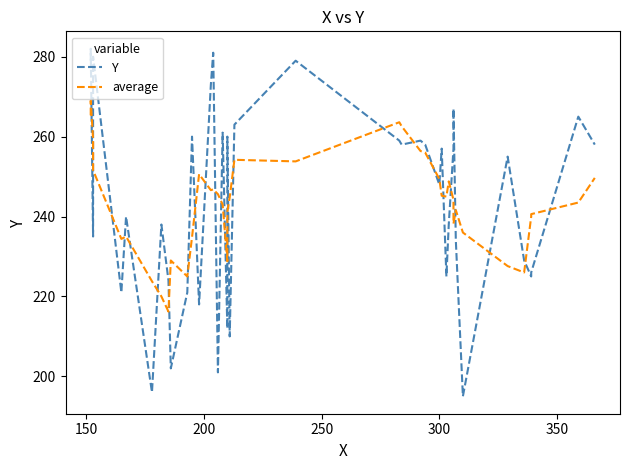

How many lines are shown in the chart?

2